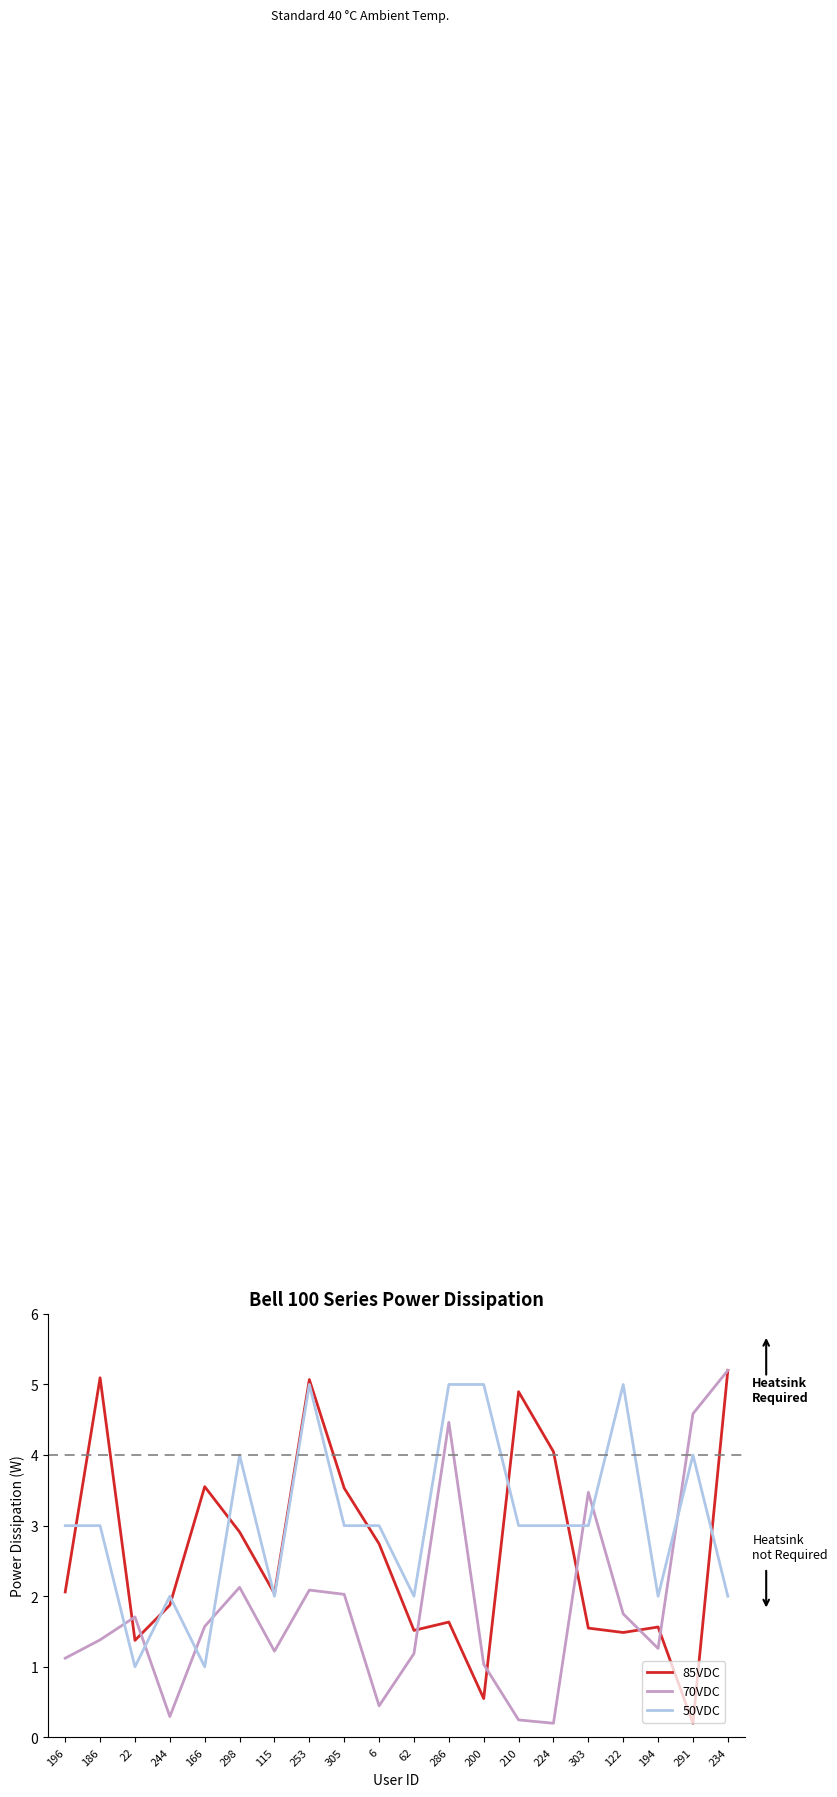

At which category does 70VDC reach its first local valley?

244